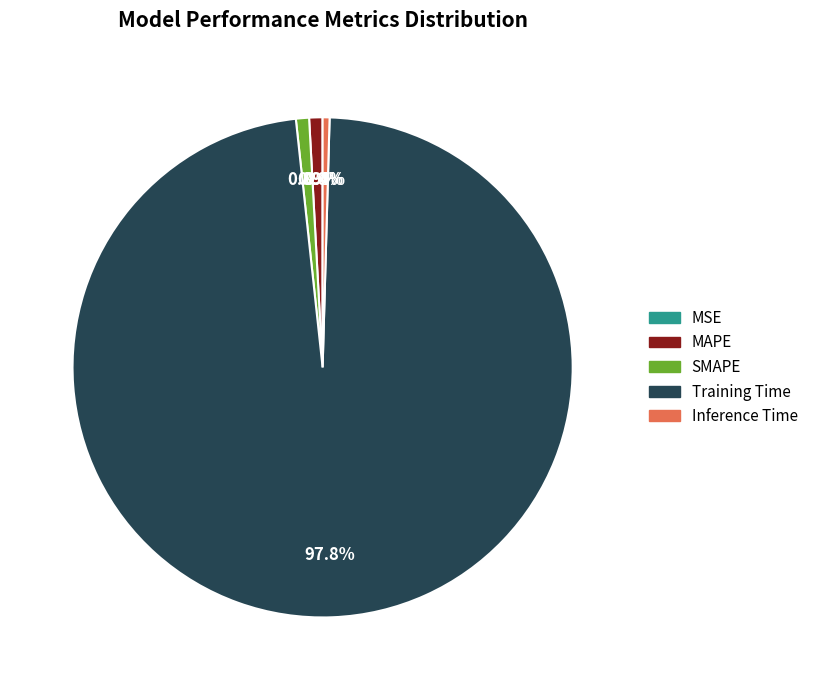

What portion of the pie excludes MAPE?

99.1%